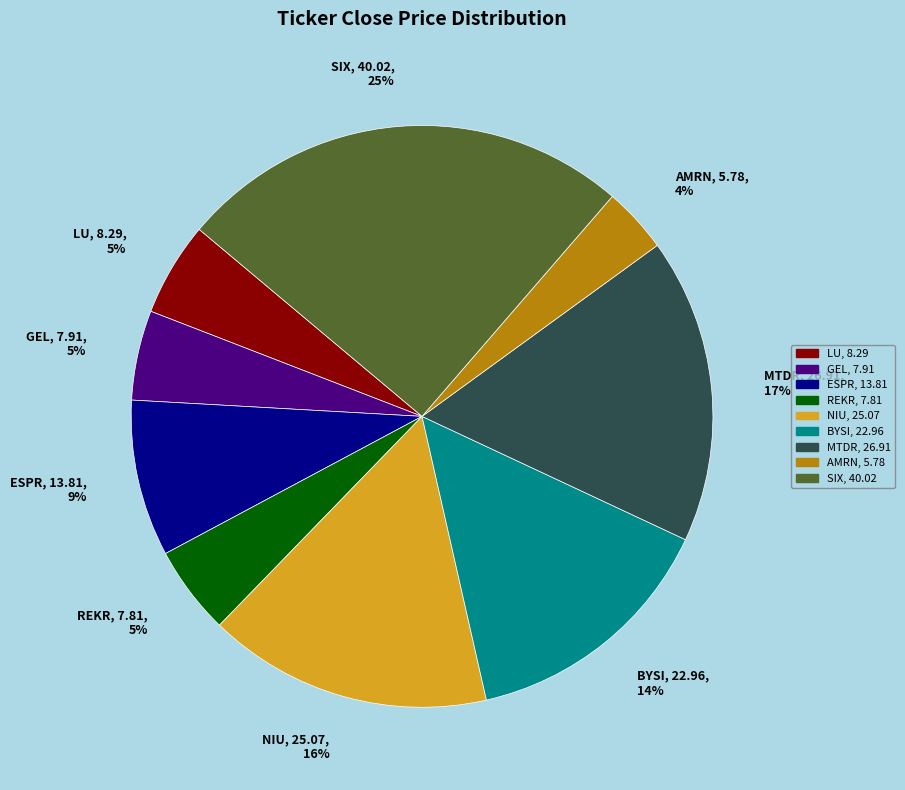

How many segments does this pie chart have?

9